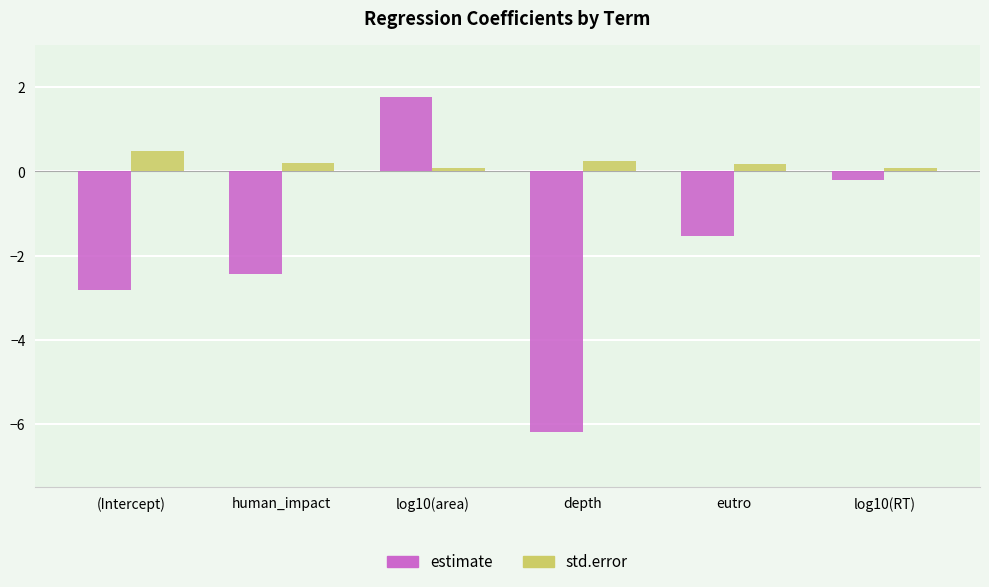

Is the value of estimate at human_impact greater than the value of std.error at log10(area)?

No